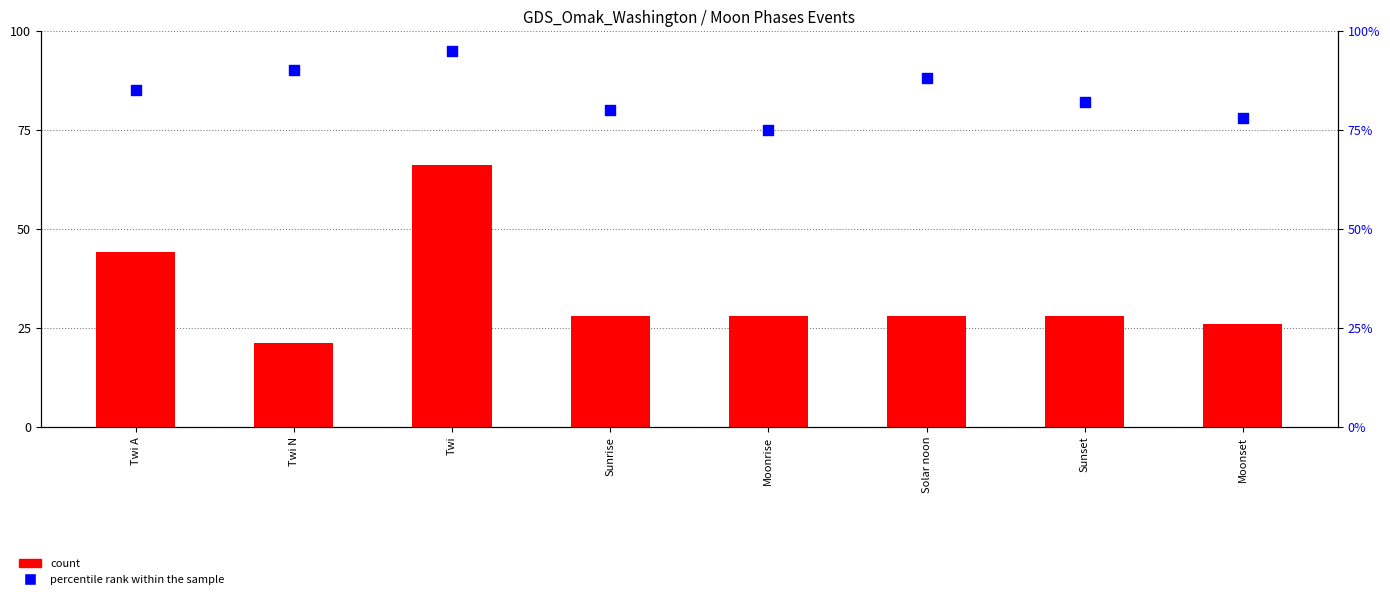

Which series has the largest total across all categories?

percentile rank within the sample